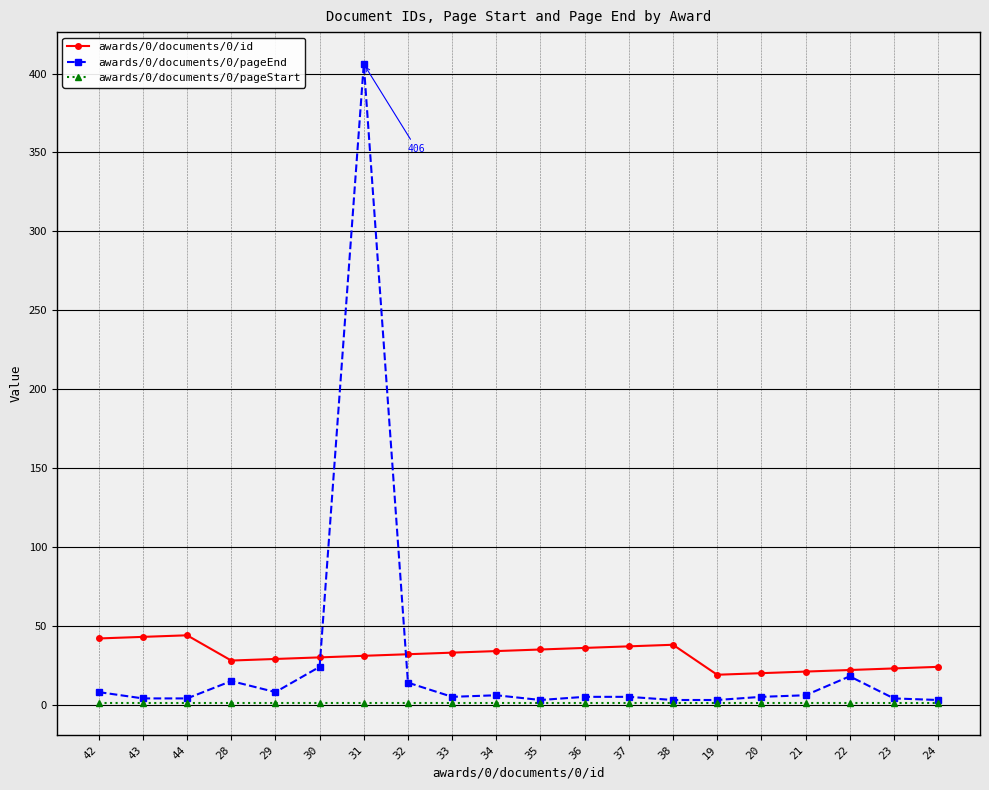

How many intersections are there between awards/0/documents/0/pageEnd and awards/0/documents/0/id?

2